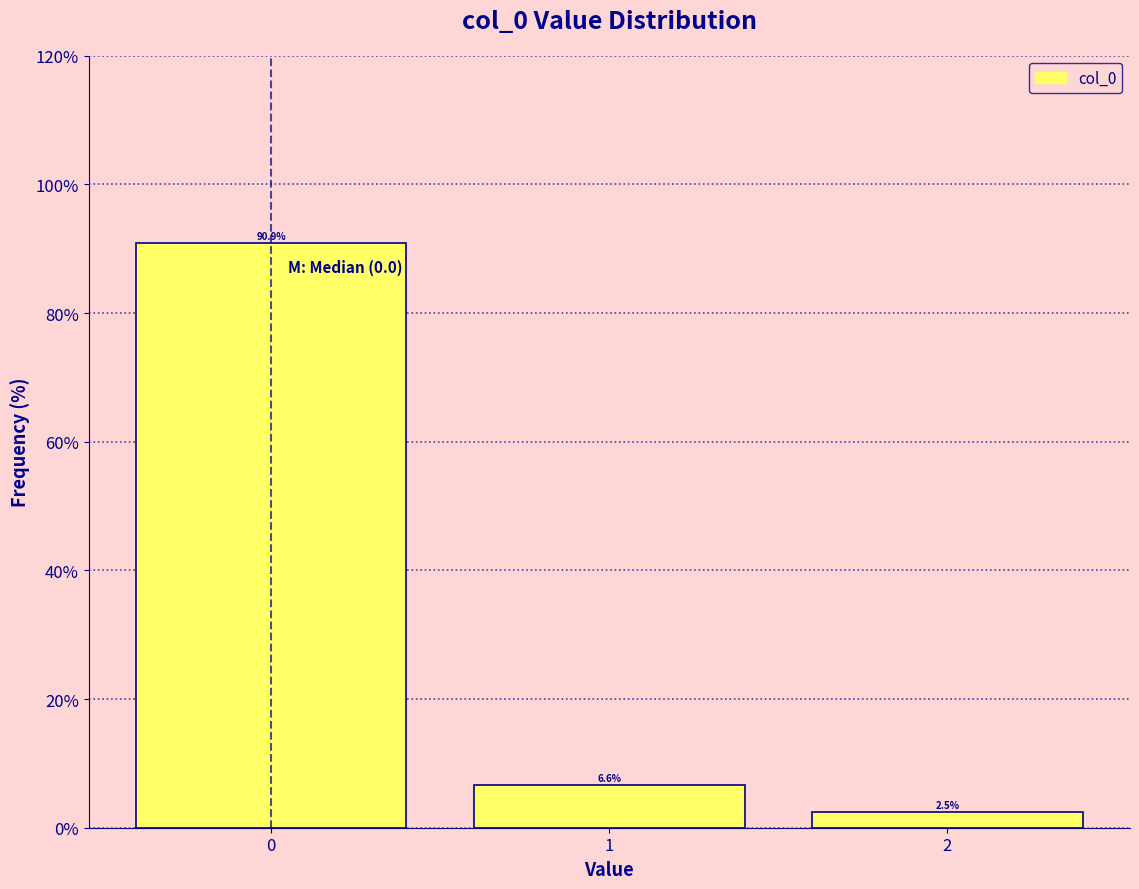

Reading left to right, list all the values displayed in this chart.

0=90.9	1=6.6	2=2.5